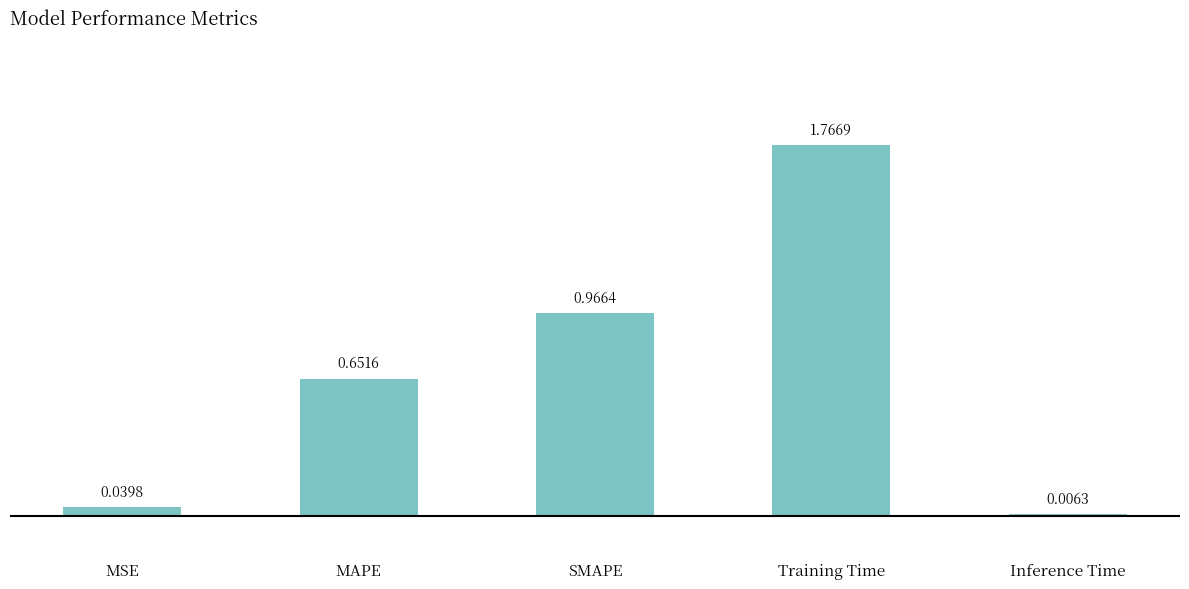

At which label is the value closest to 0?

Inference Time